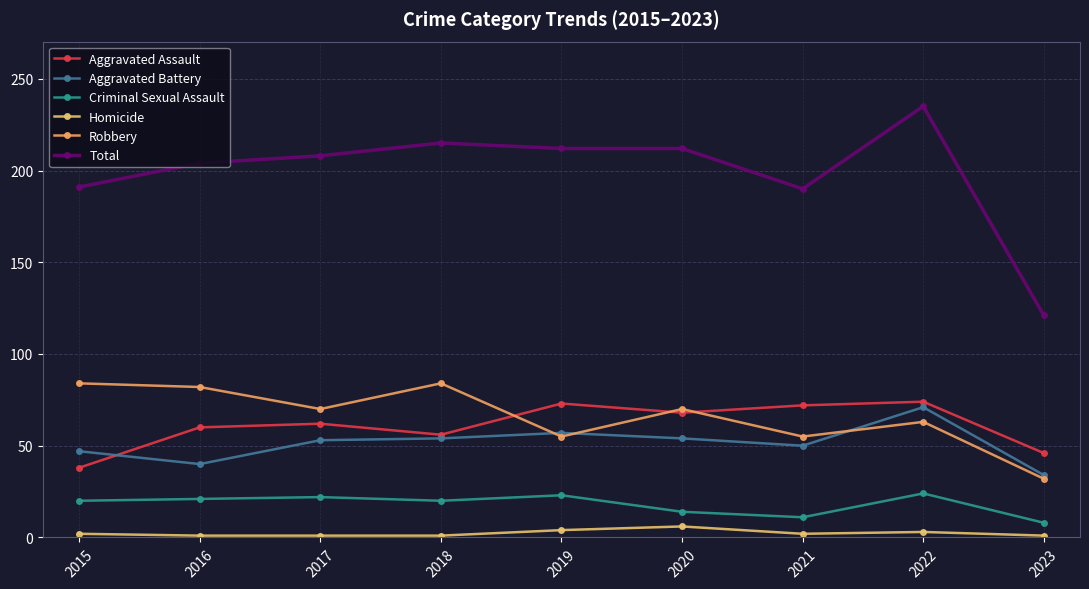

What is the value of the Homicide point at the 8th from the left?

3